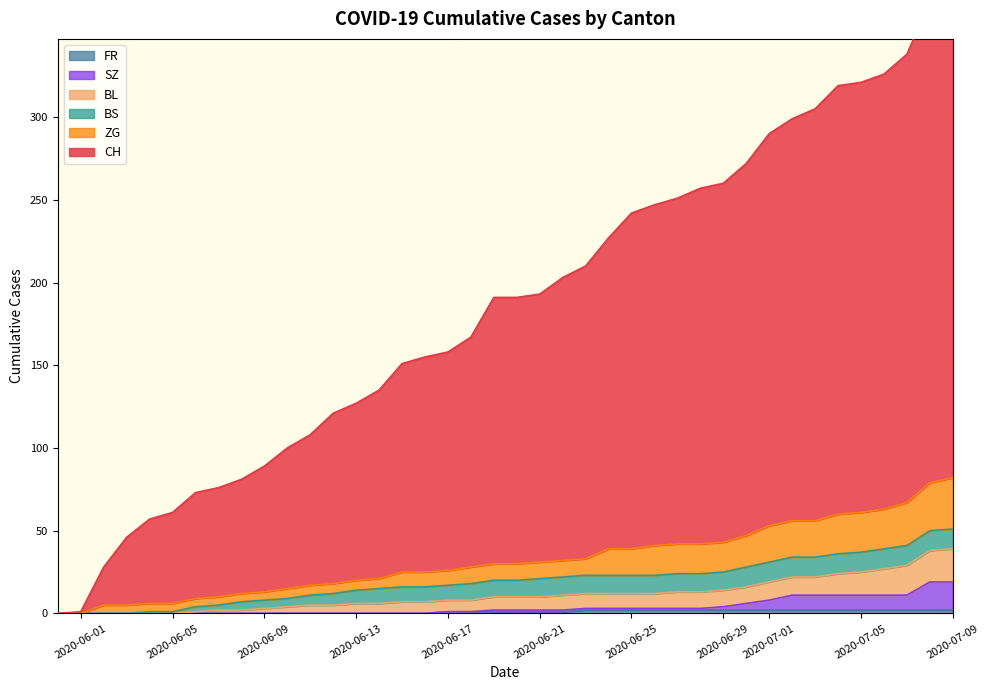

The FR series shows 1 at 2020-06-21. True or false?

True